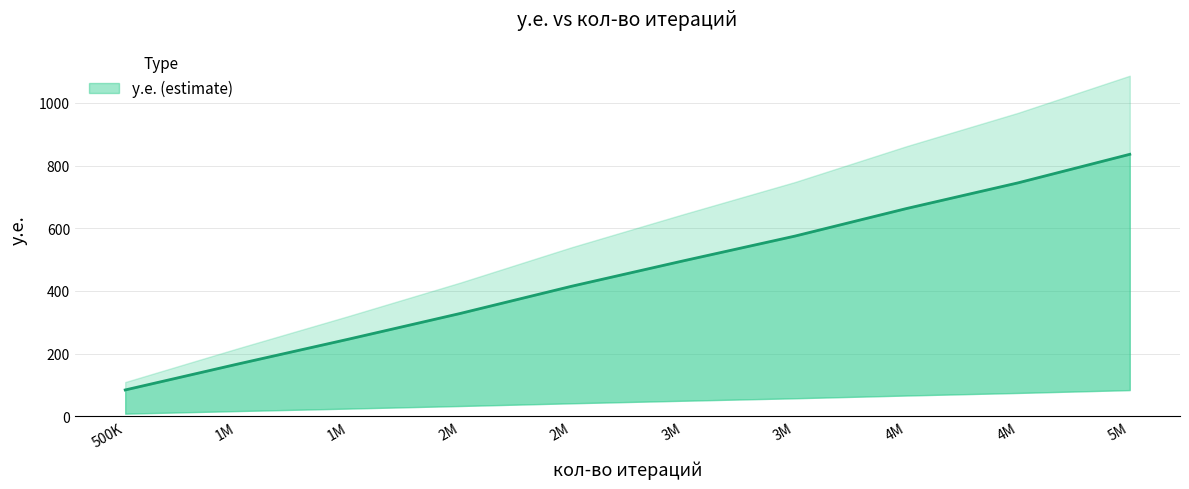

Does the chart have visible grid lines?

Yes